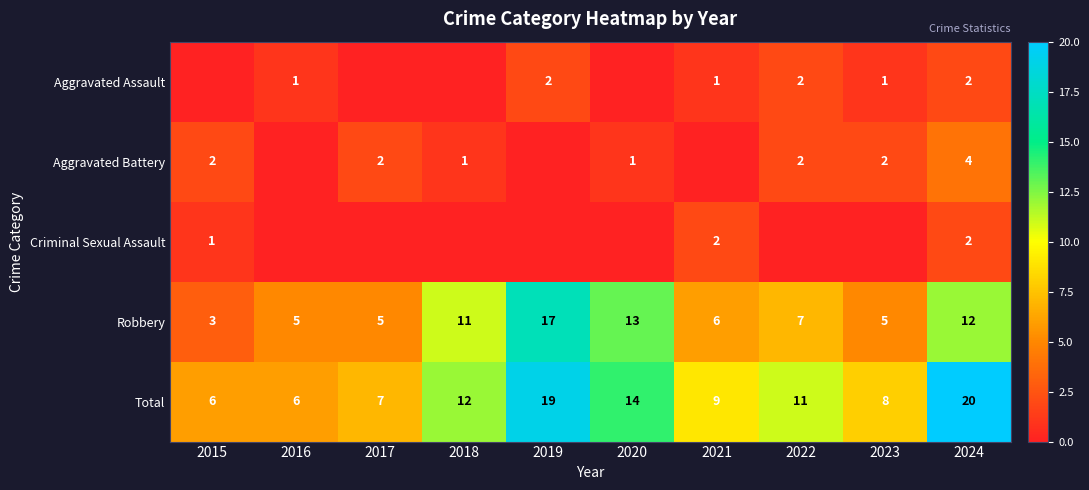

What is the sum of the Aggravated Assault values at 2016 and 2024?

3